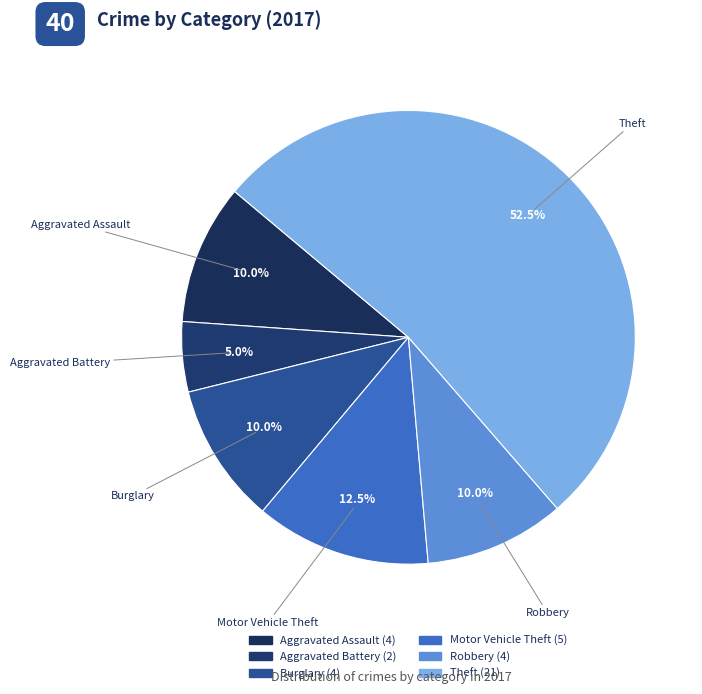

Which slice is the largest?

Theft